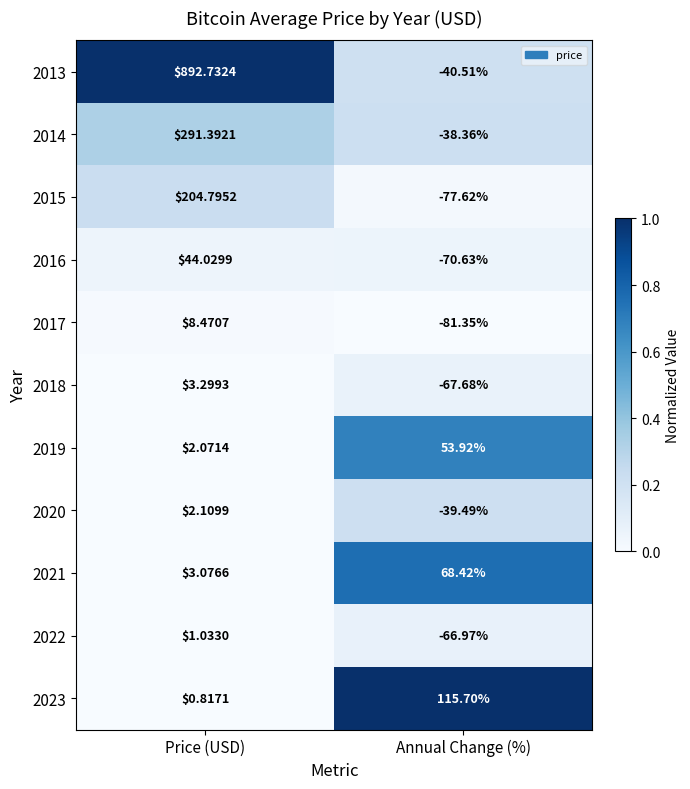

How many data points does each series have?

2